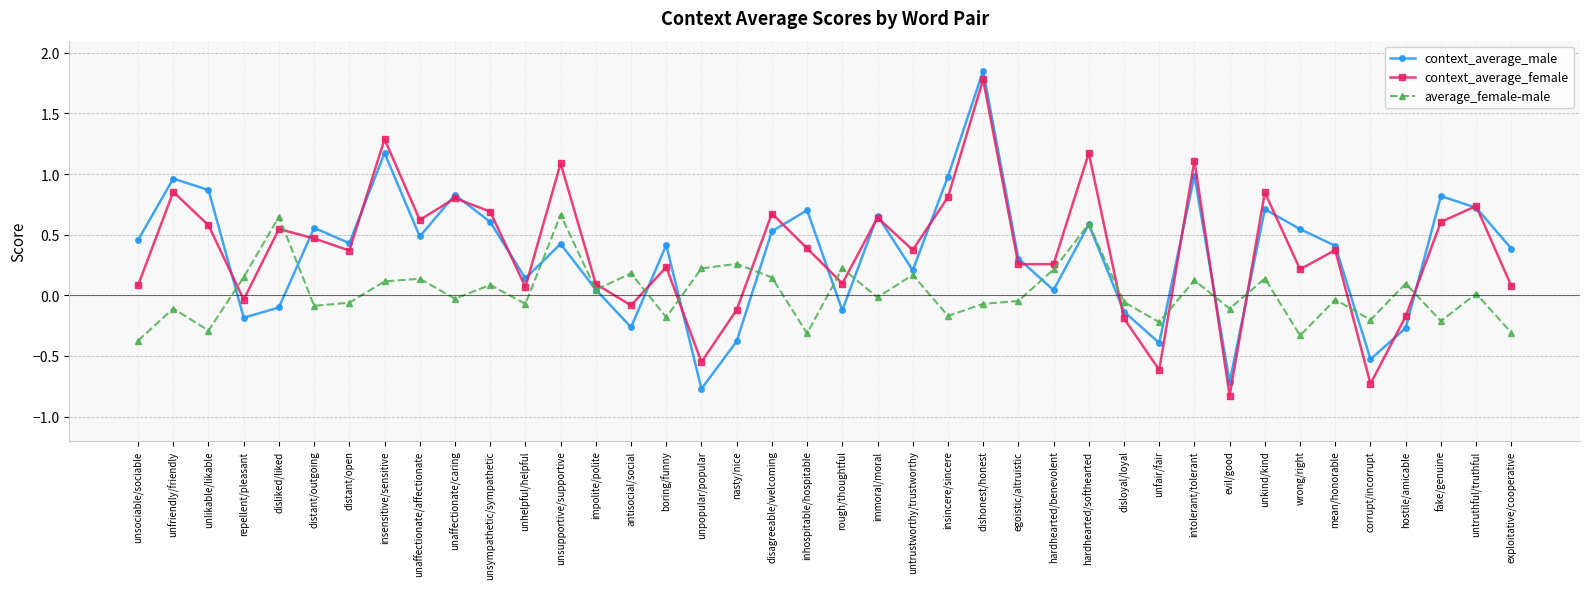

What is the total value across all series at unfriendly/friendly?

1.7